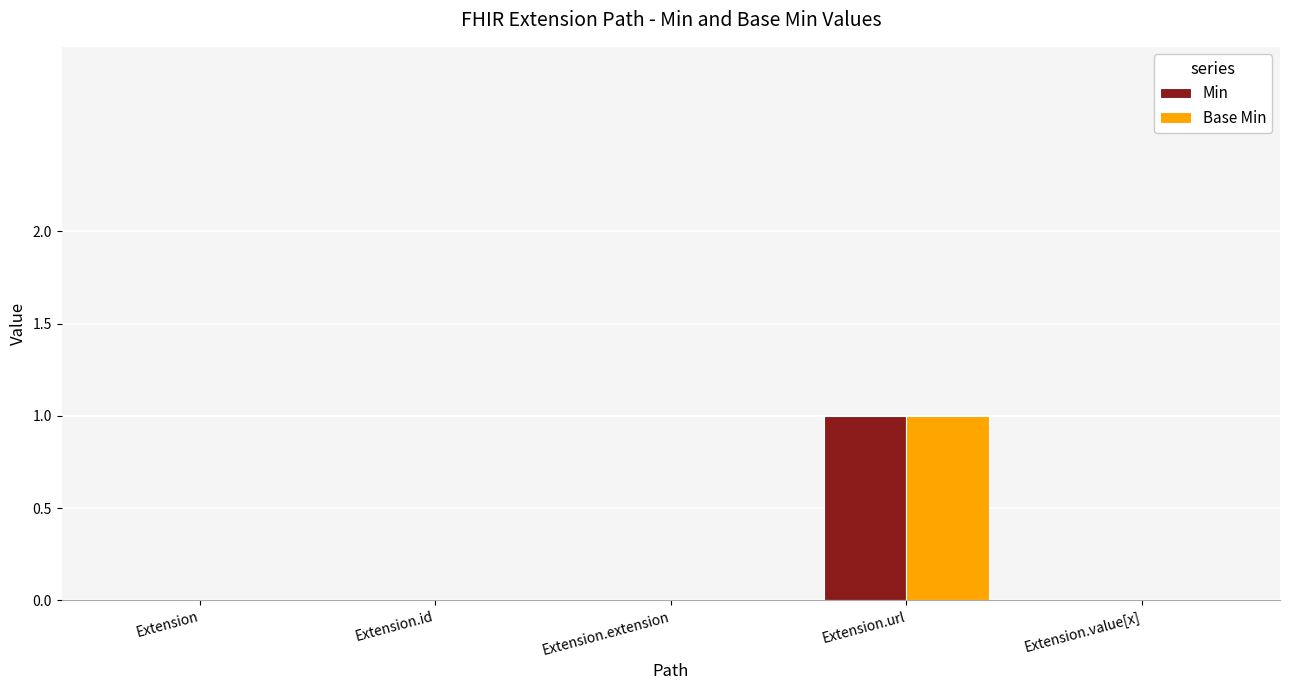

Is it true that Min equals 1 at Extension.url?

True